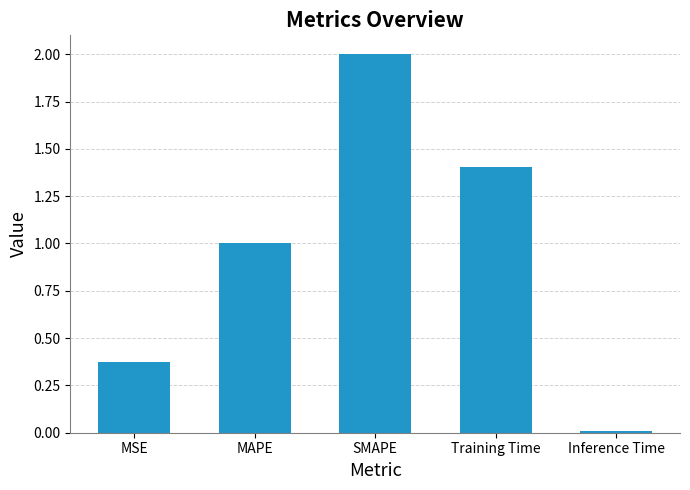

Which label corresponds to the largest value in the chart?

SMAPE